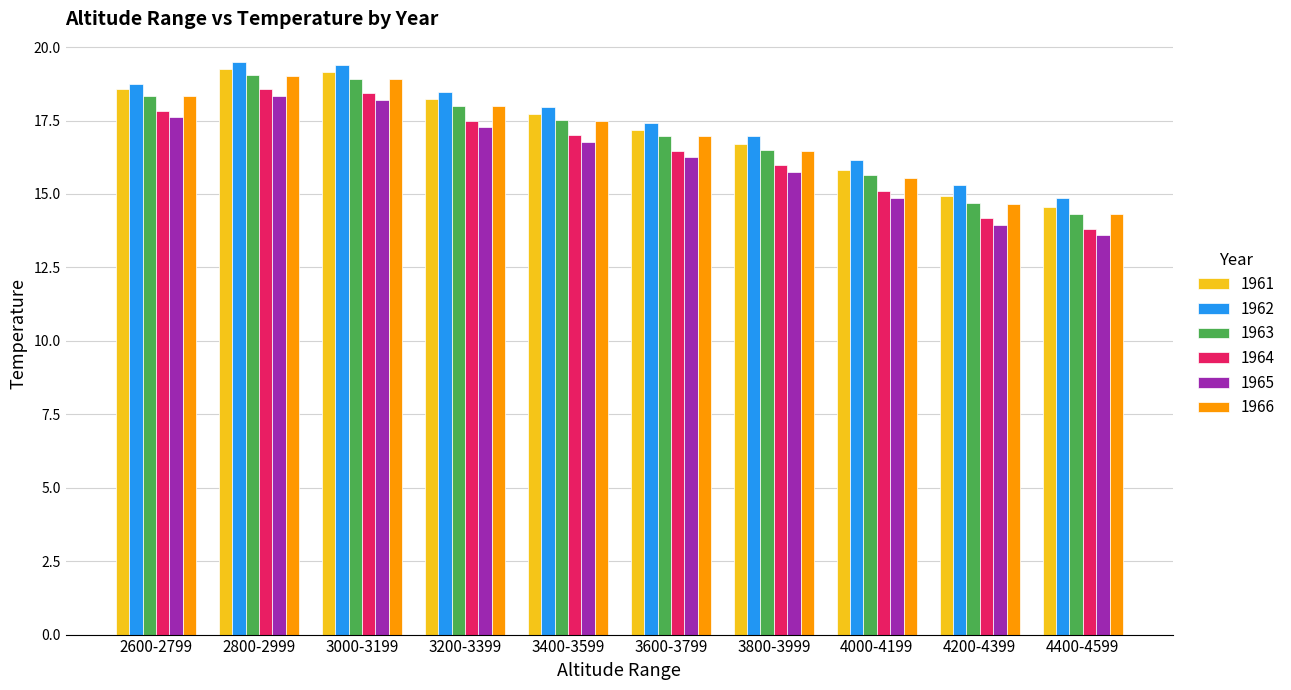

What is the sum of the 1963 values at 3800-3999 and 2600-2799?

34.9